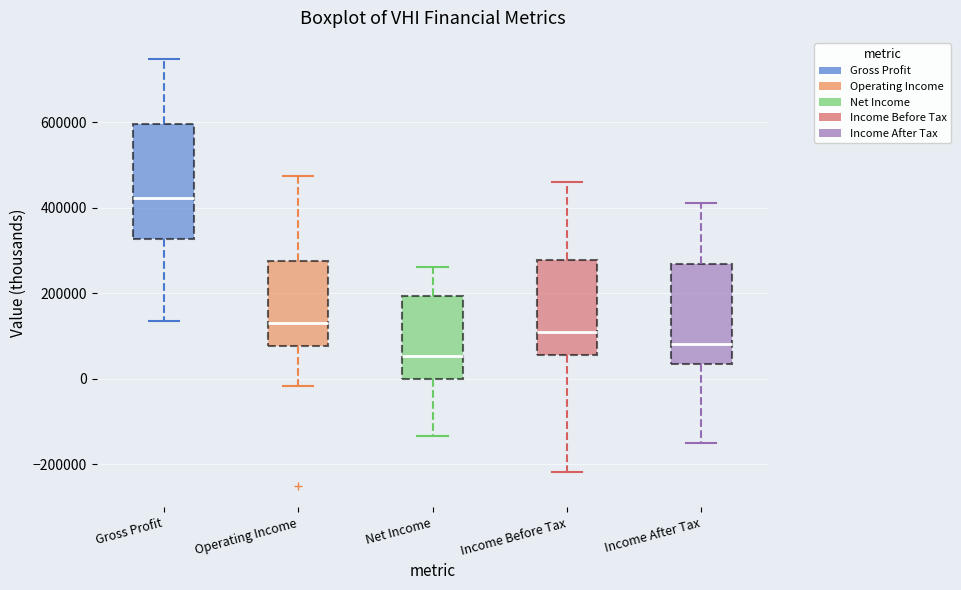

Reading left to right, transcribe this box plot: for each box, give where its median line is, the range the box spans, and where its two whiskers end, as read against the y-axis. The values are not printed on the chart, so give them approximately, as read against the axis.

Gross Profit: median 420000, box 320000 to 600000, whiskers 140000 to 740000
Operating Income: median 120000, box 80000 to 280000, whiskers -20000 to 480000
Net Income: median 60000, box 0 to 200000, whiskers -140000 to 260000
Income Before Tax: median 100000, box 60000 to 280000, whiskers -220000 to 460000
Income After Tax: median 80000, box 40000 to 260000, whiskers -140000 to 420000